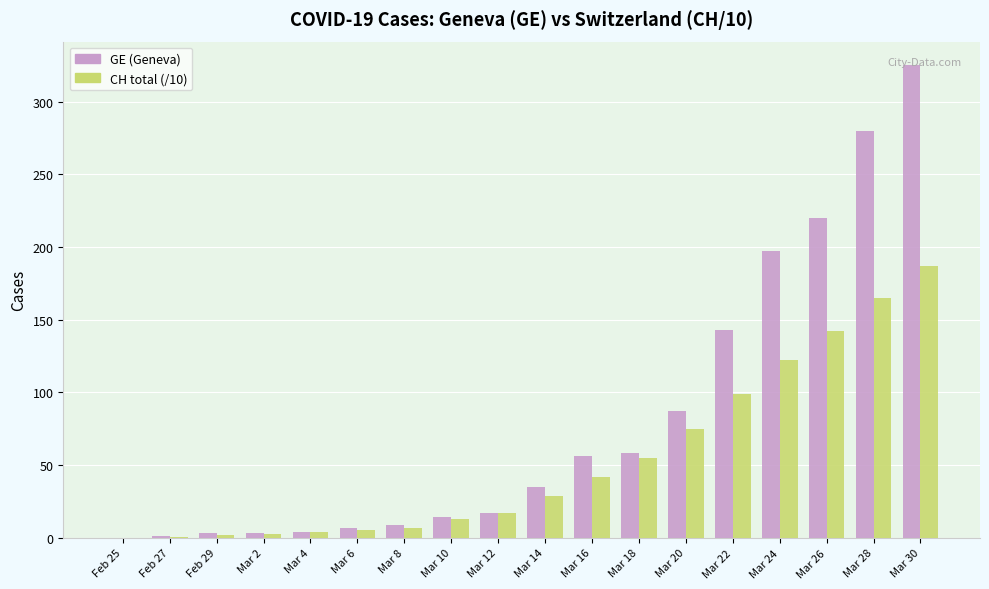

The CH total (/10) series shows 187.2 at Mar 30. True or false?

True